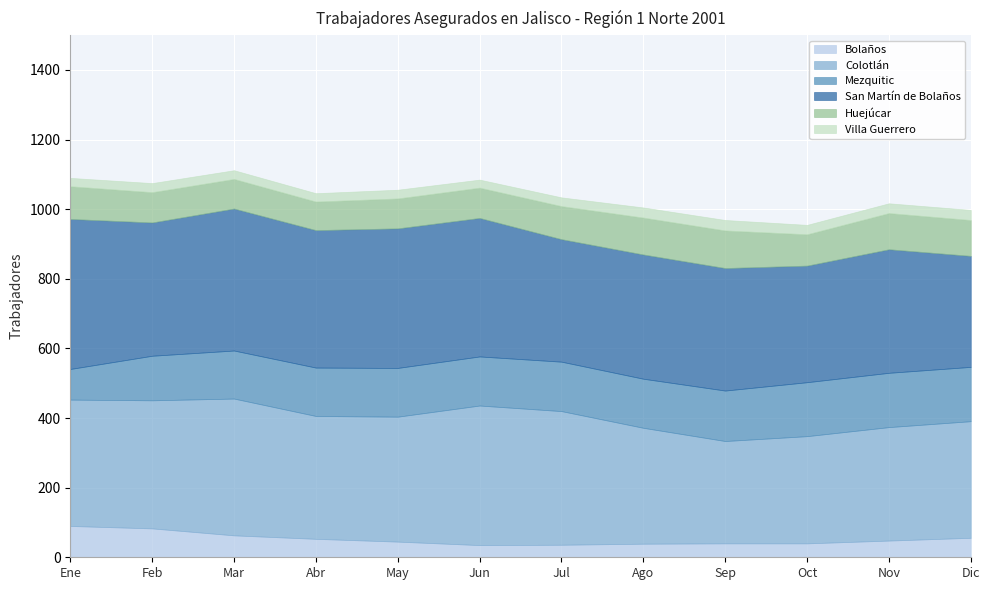

How many values in the Colotlán series exceed 359?

5